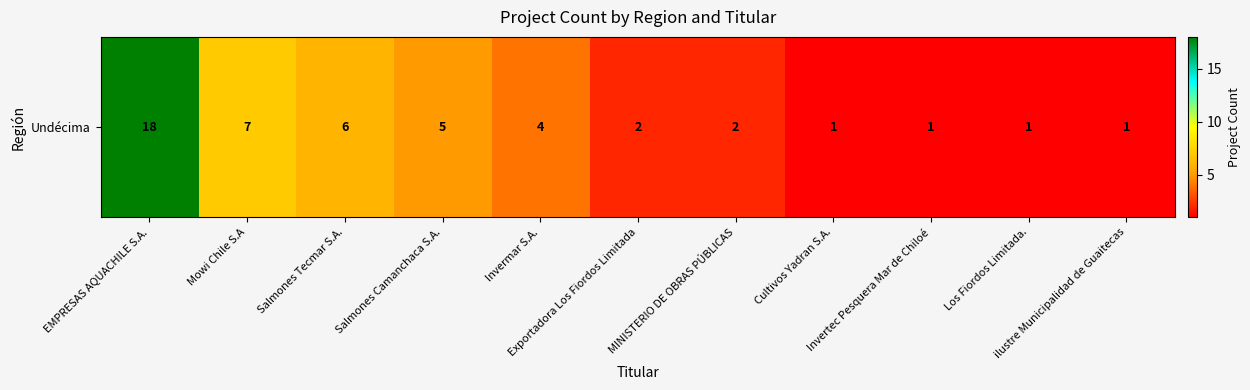

What is the difference between the maximum and minimum values?

17